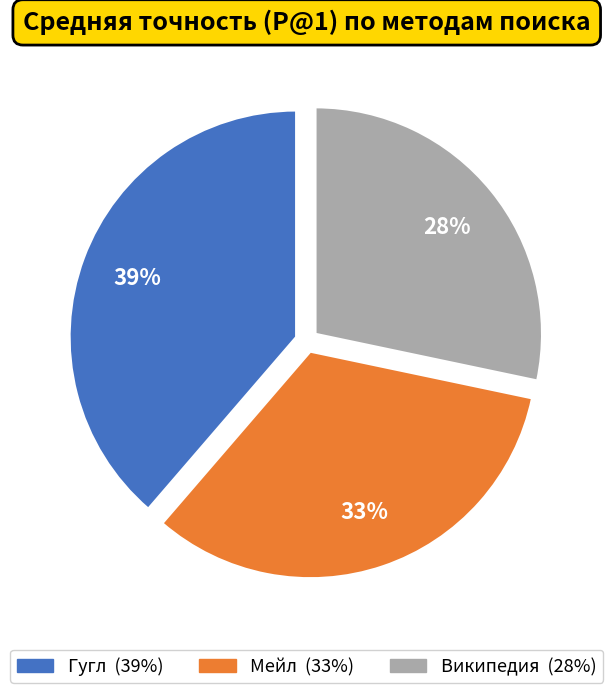

Which slice is the largest?

Гугл